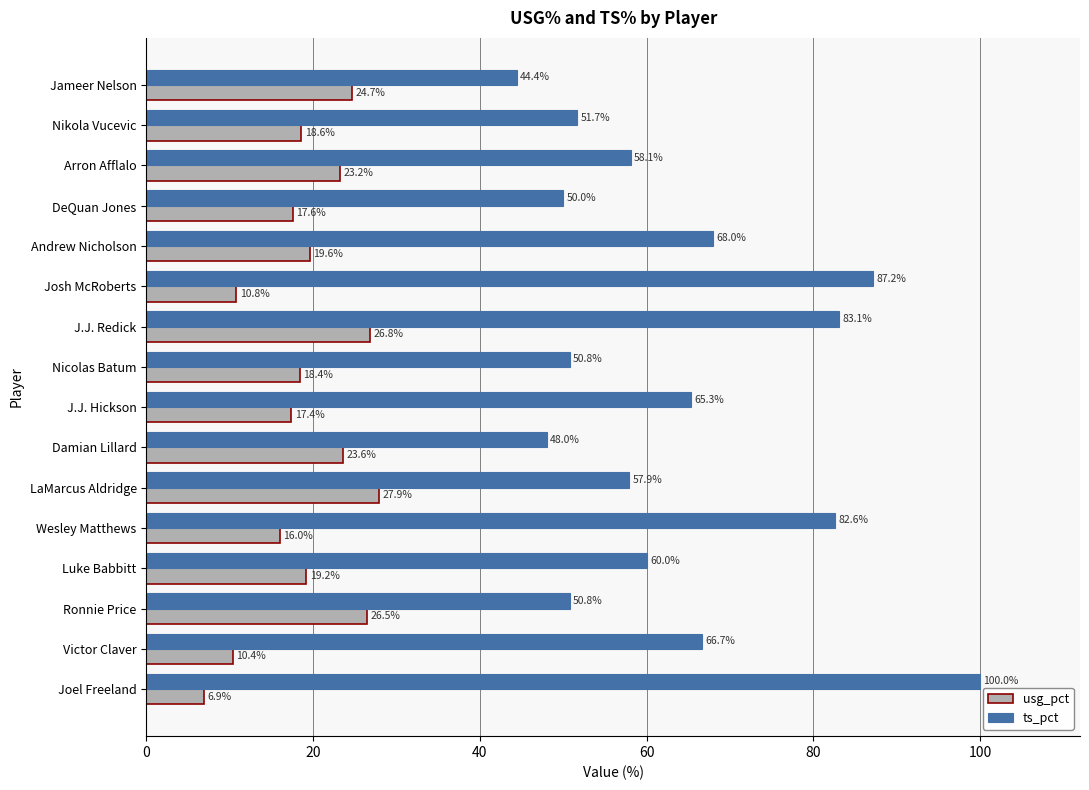

What are all the series names shown in the legend?

usg_pct, ts_pct